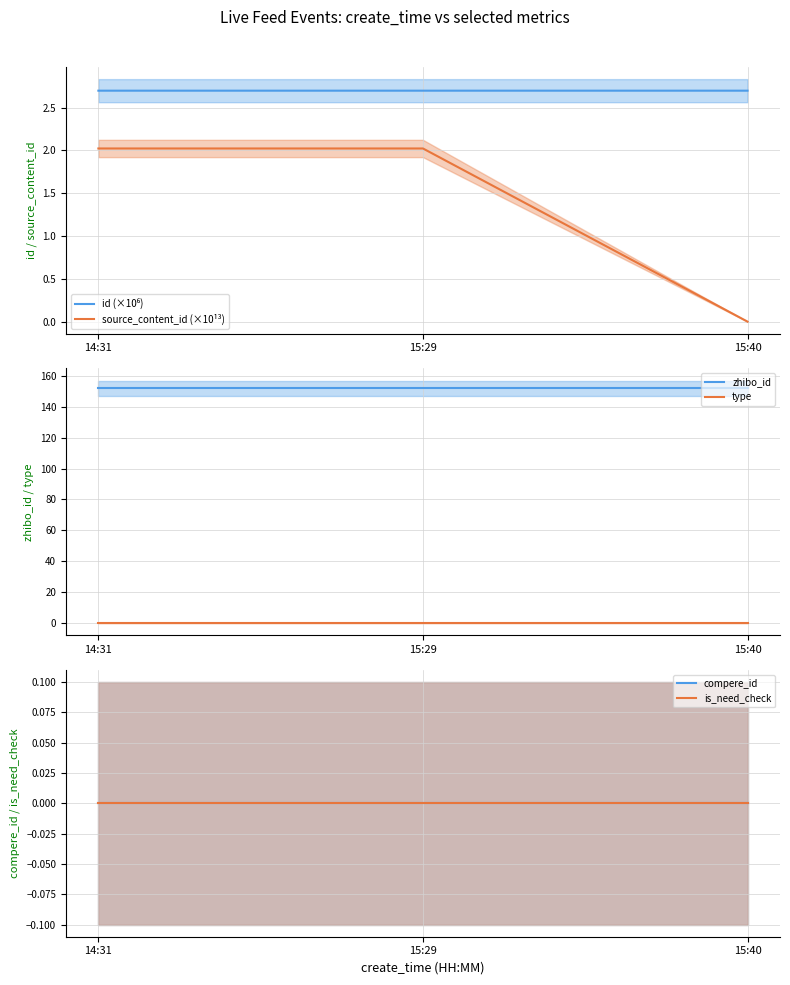

List the series in order of their peak value, highest first.

zhibo_id, id (×10⁶), source_content_id (×10¹³), type, compere_id, is_need_check